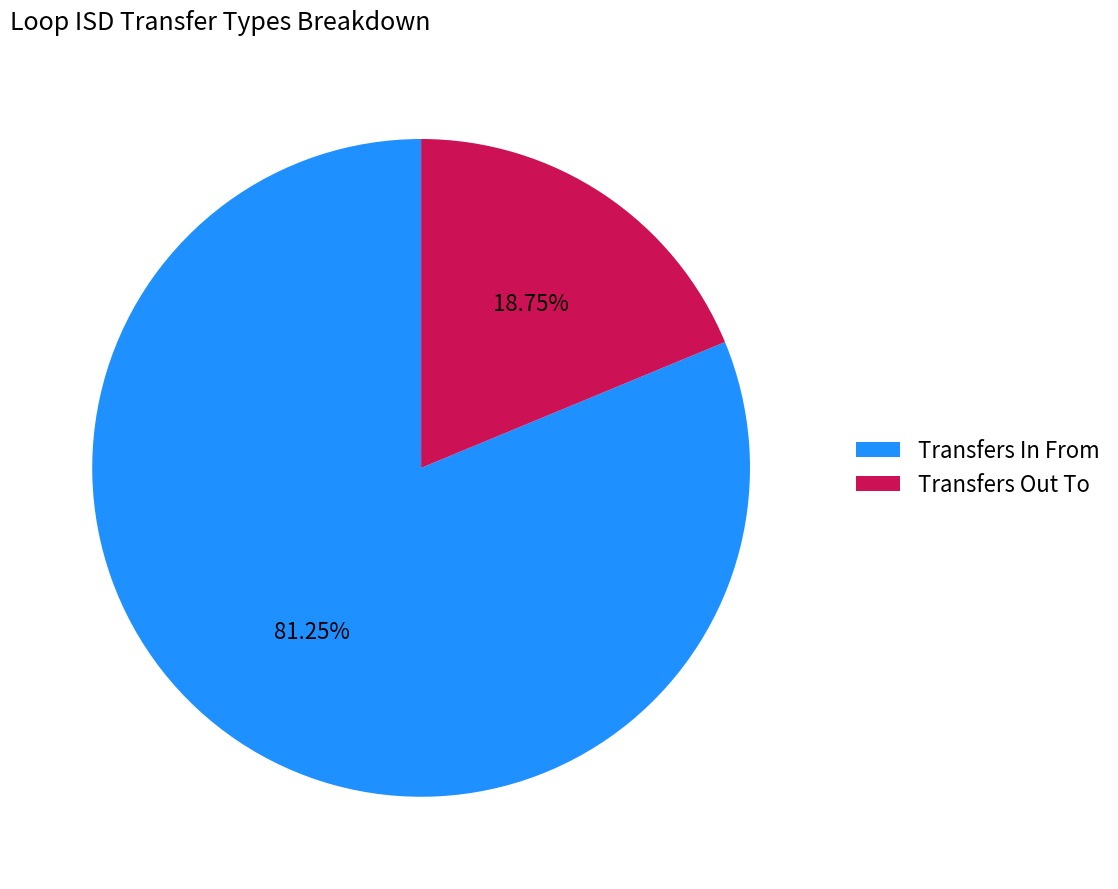

How many slices are in this pie chart?

2